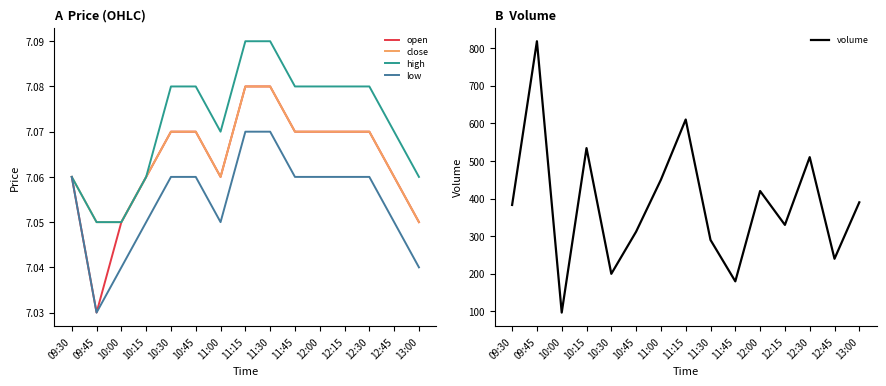

What is the difference between the highest and lowest values at 09:45?

811.0